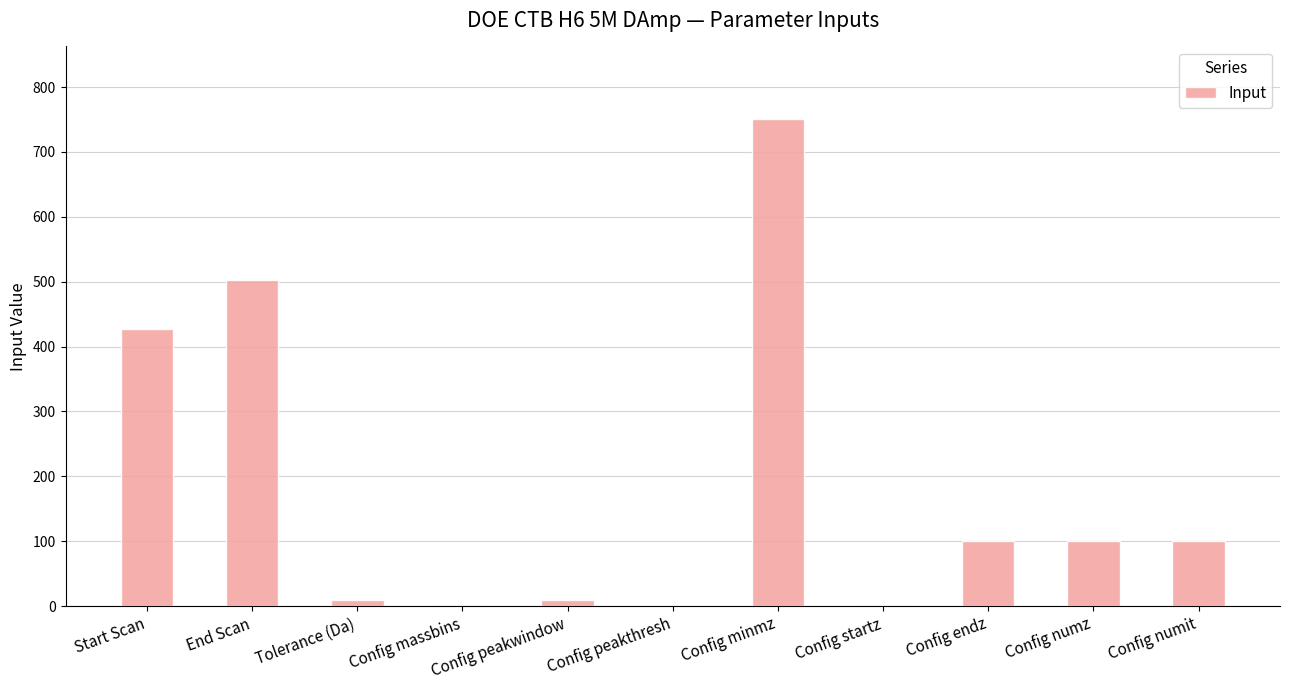

What is the sum of all values?

2001.0